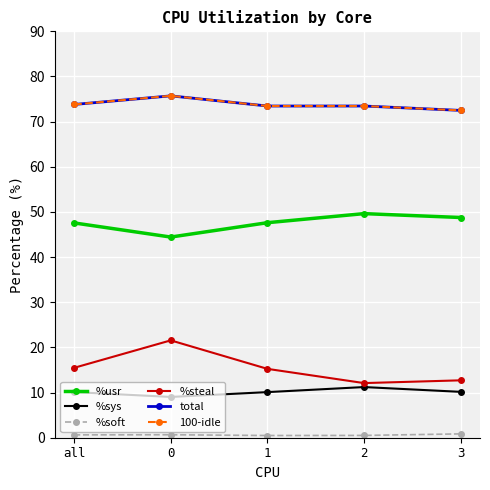

What is the value of the %steal point at the 4th from the left?

12.1